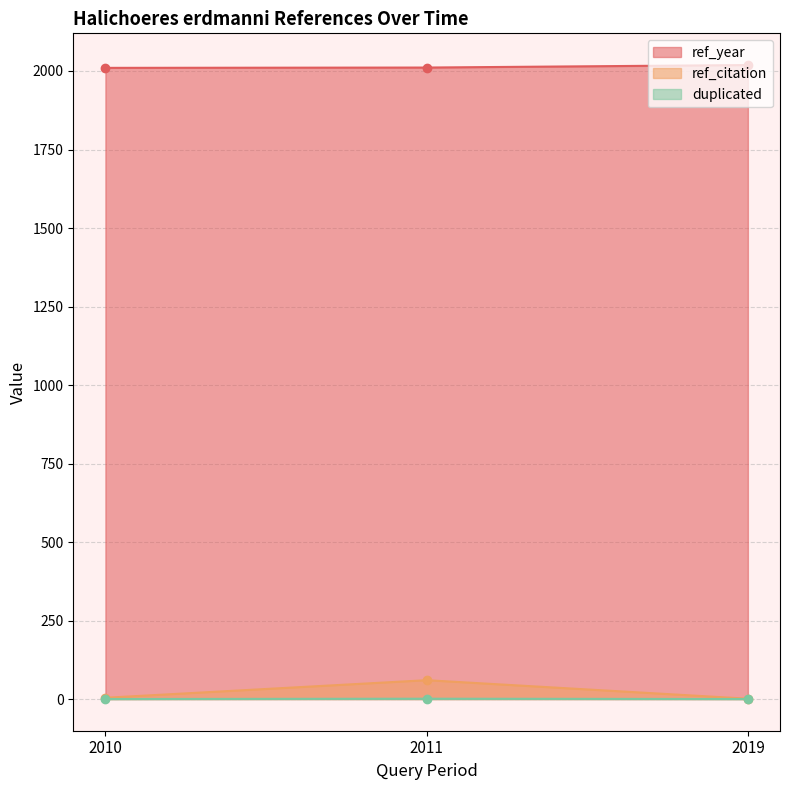

What is the average value of the ref_citation series?

22